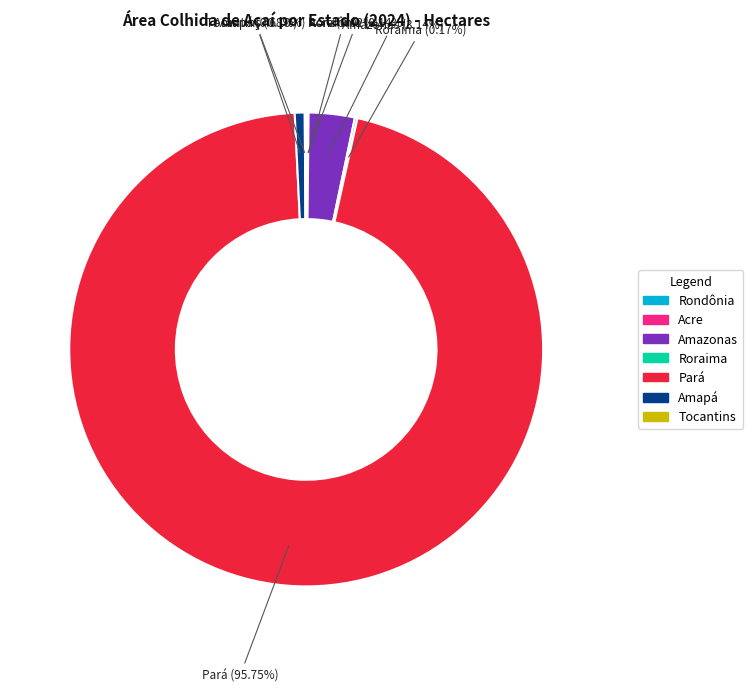

What portion of the pie excludes Amazonas?

96.9%